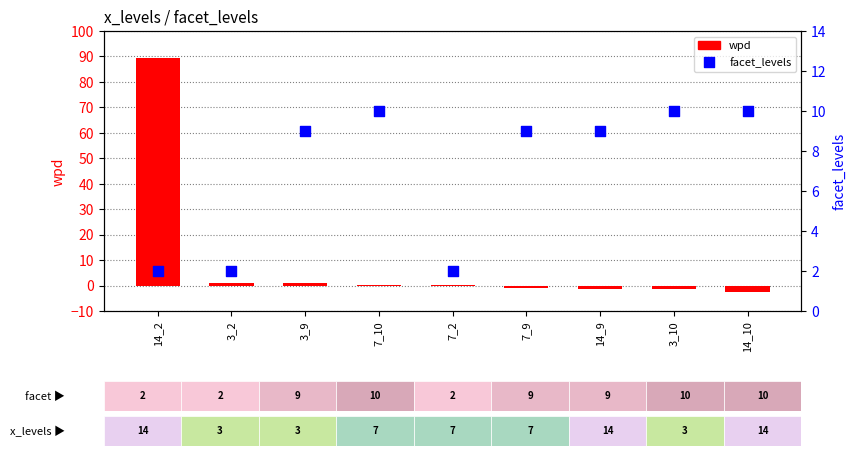

Which series has the largest total across all categories?

wpd